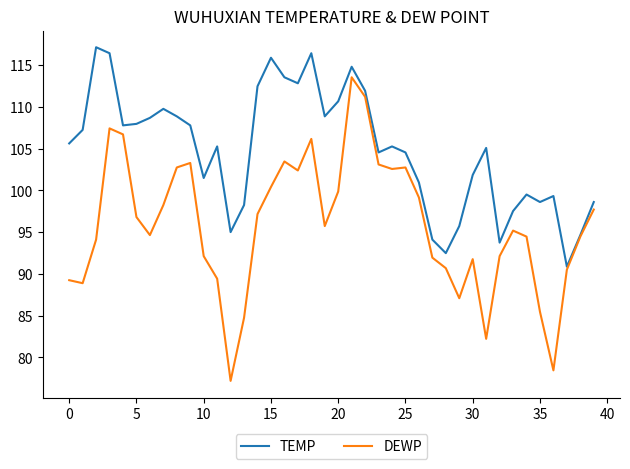

What is the maximum value shown in the chart?

117.1